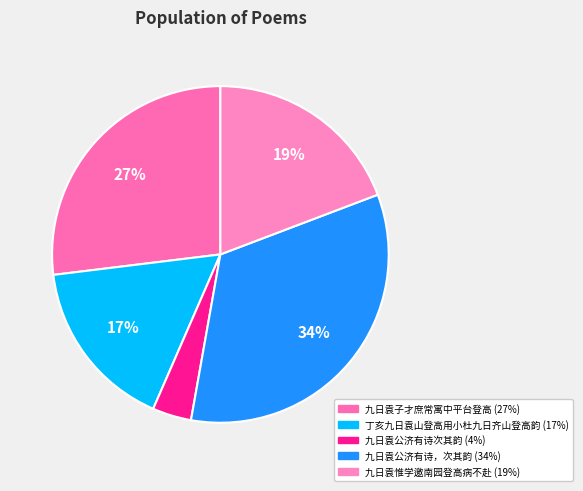

What is the total percentage of 九日袁公济有诗，次其韵 and 丁亥九日袁山登高用小杜九日齐山登高韵?

50.1%